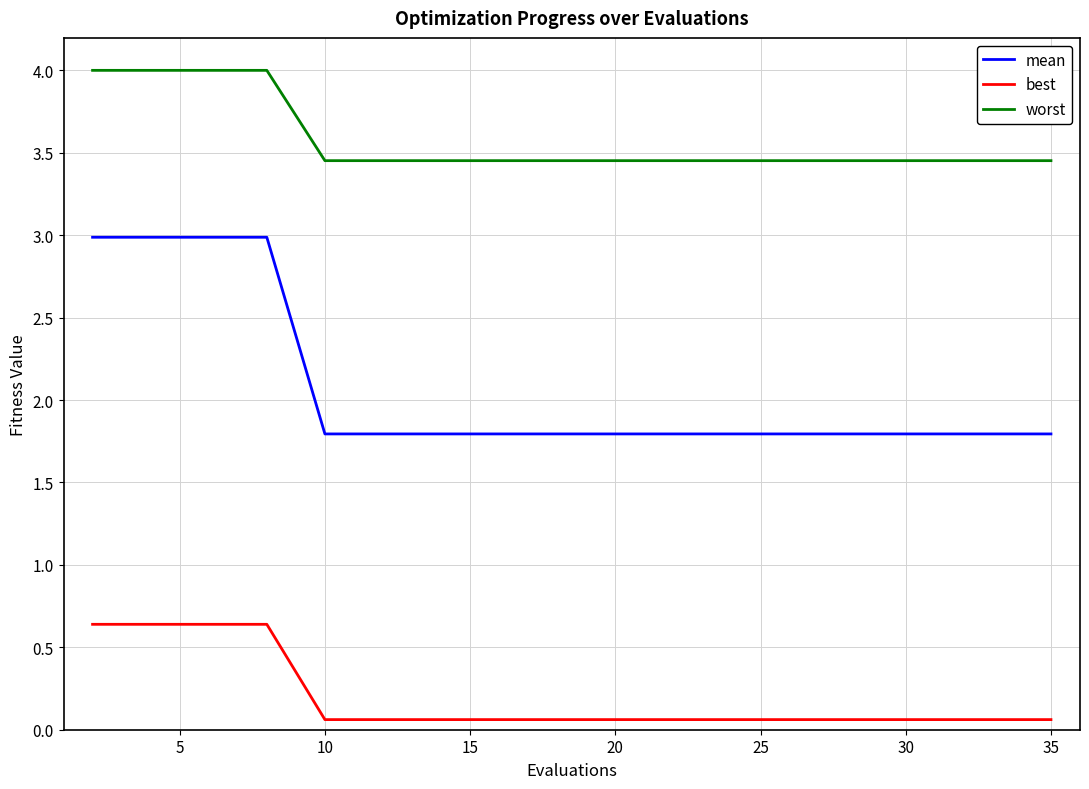

Does the chart display data point markers on the line(s)?

No